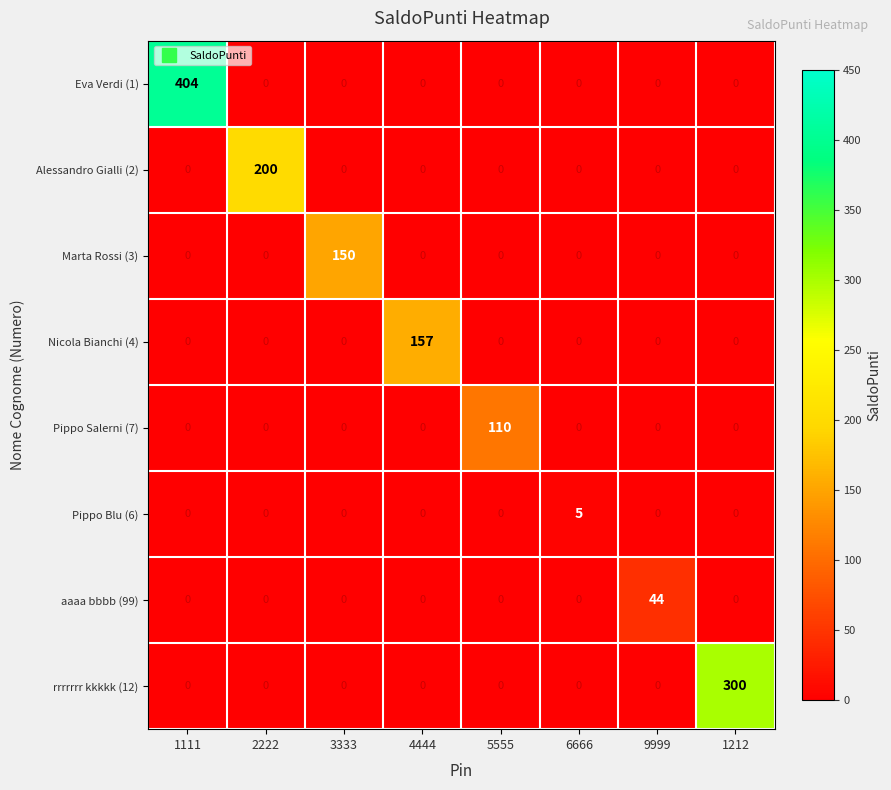

What is the sum of all Alessandro Gialli (2) values?

200